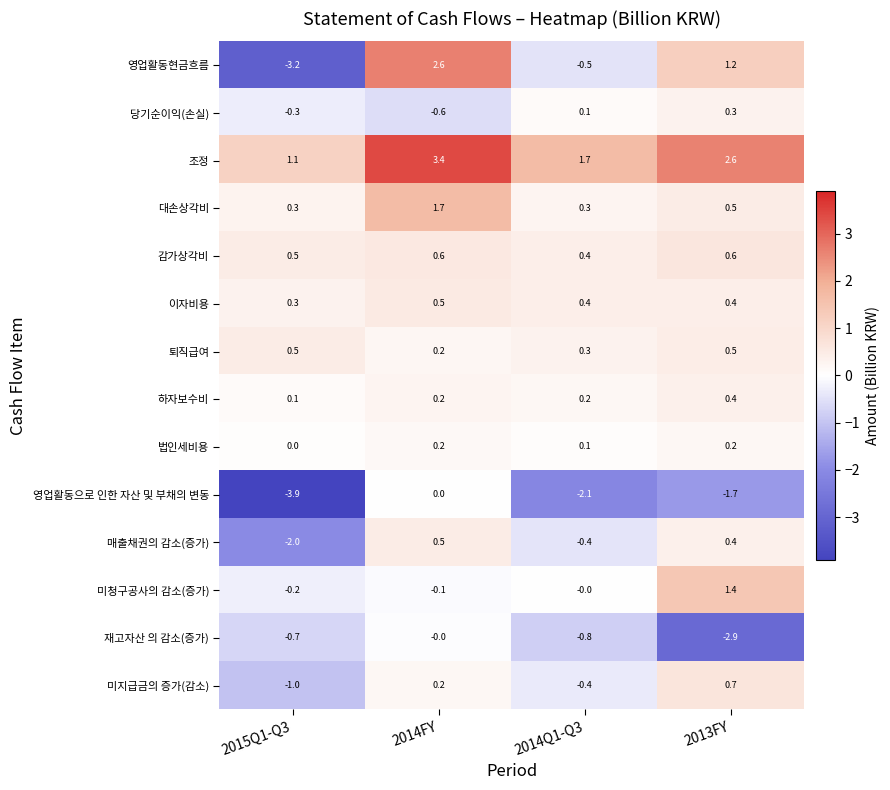

Rank the categories by 미청구공사의 감소(증가) value from highest to lowest.

2013FY, 2014Q1-Q3, 2014FY, 2015Q1-Q3